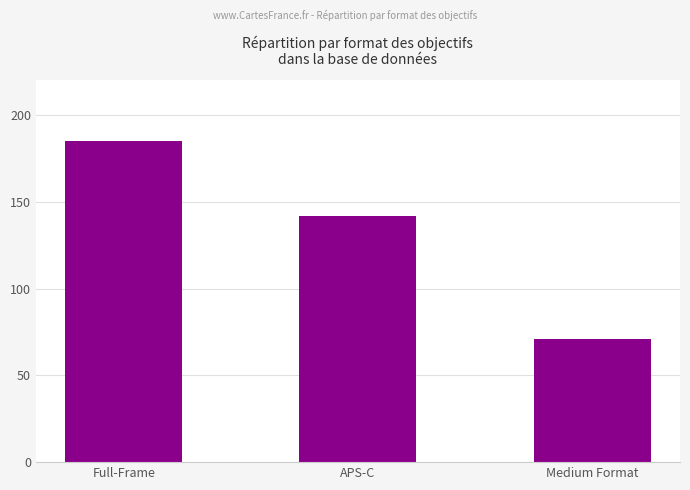

Approximately how many times larger is the value at APS-C compared to Medium Format?

2.0